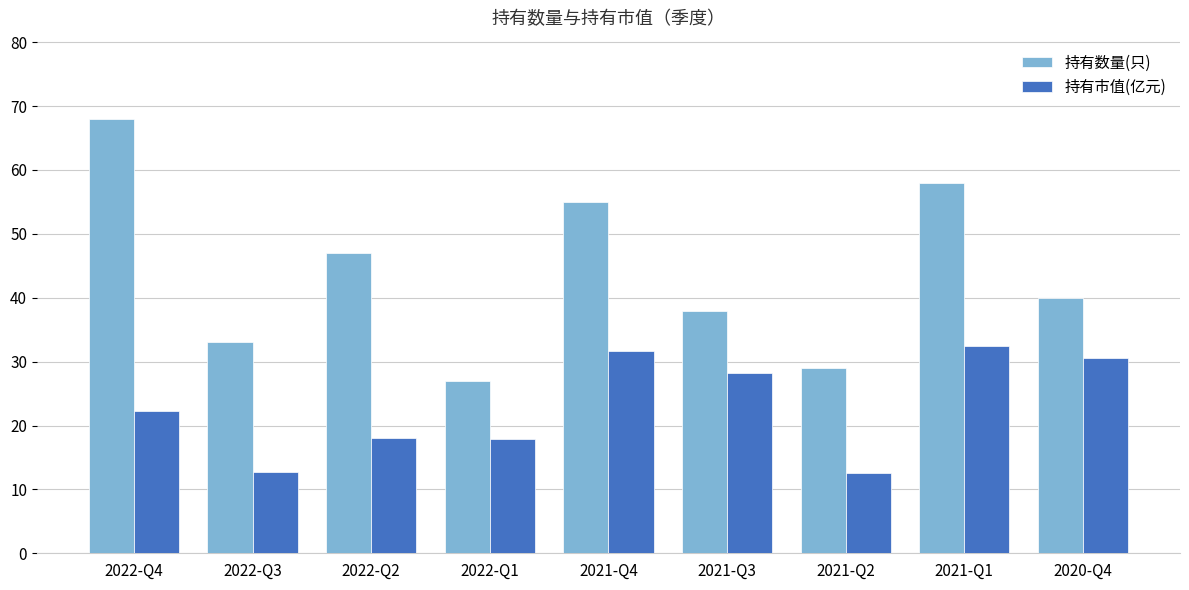

What is the label of the 8th bar from the right?

2022-Q3